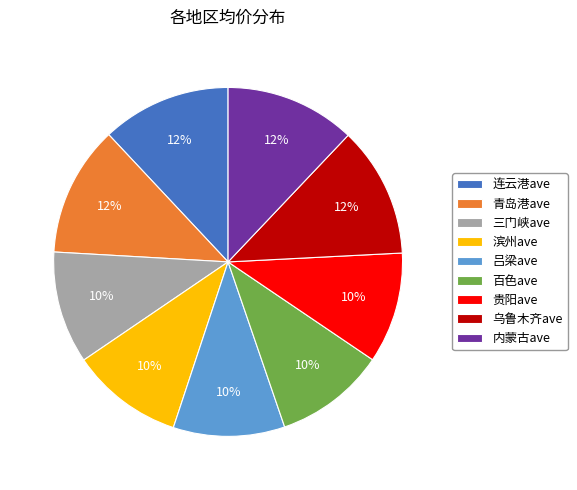

Is the sum of 乌鲁木齐ave and 滨州ave greater than half?

No